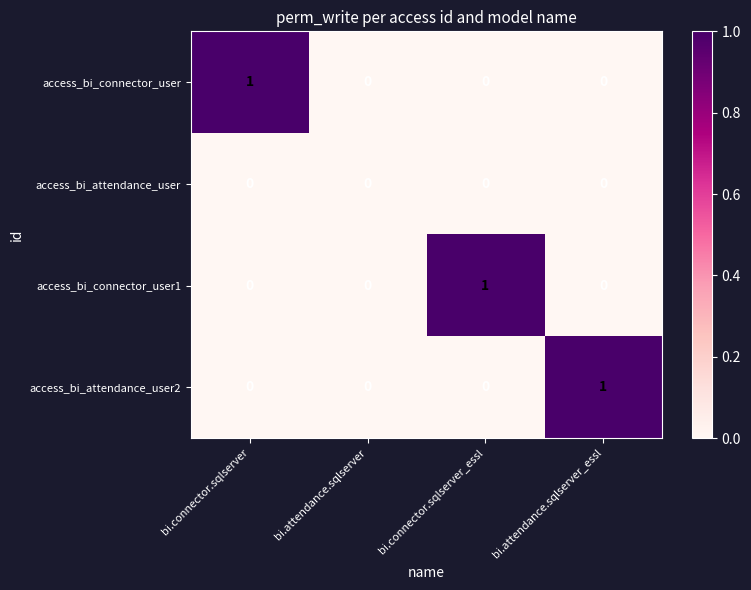

Is the value of access_bi_connector_user1 at bi.connector.sqlserver_essl greater than the value of access_bi_attendance_user2 at bi.attendance.sqlserver?

Yes